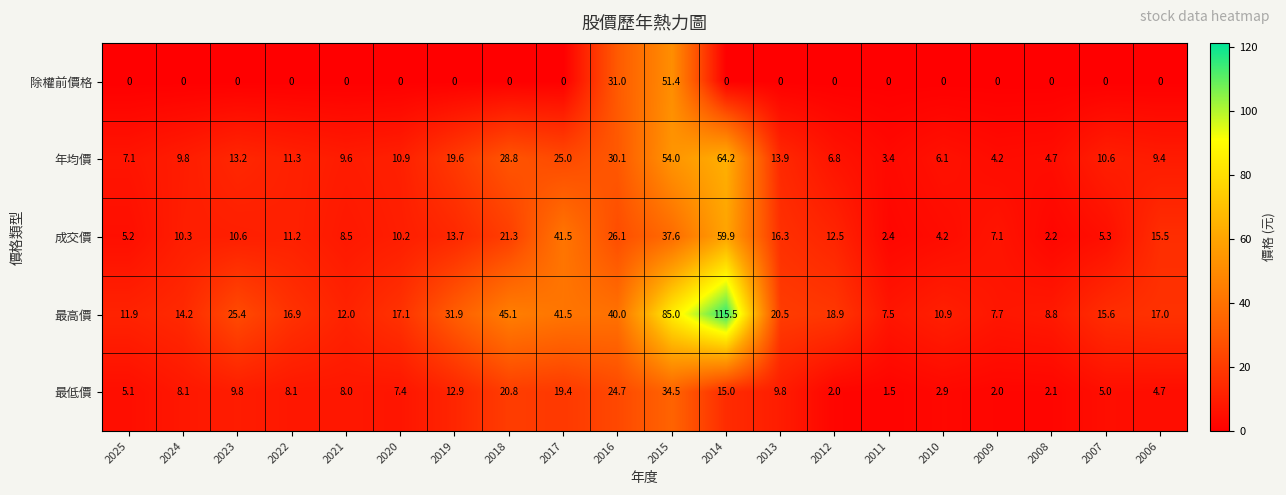

Rank the series by their maximum value, from highest to lowest.

最高價, 年均價, 成交價, 除權前價格, 最低價